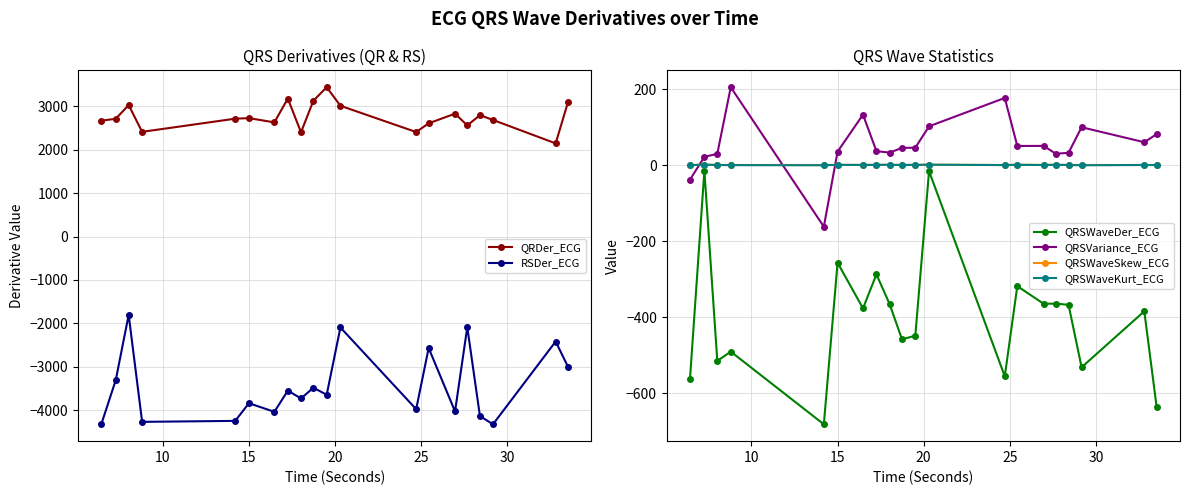

In QRSVariance_ECG, how many points are lower than both neighbors (excluding endpoints)?

5